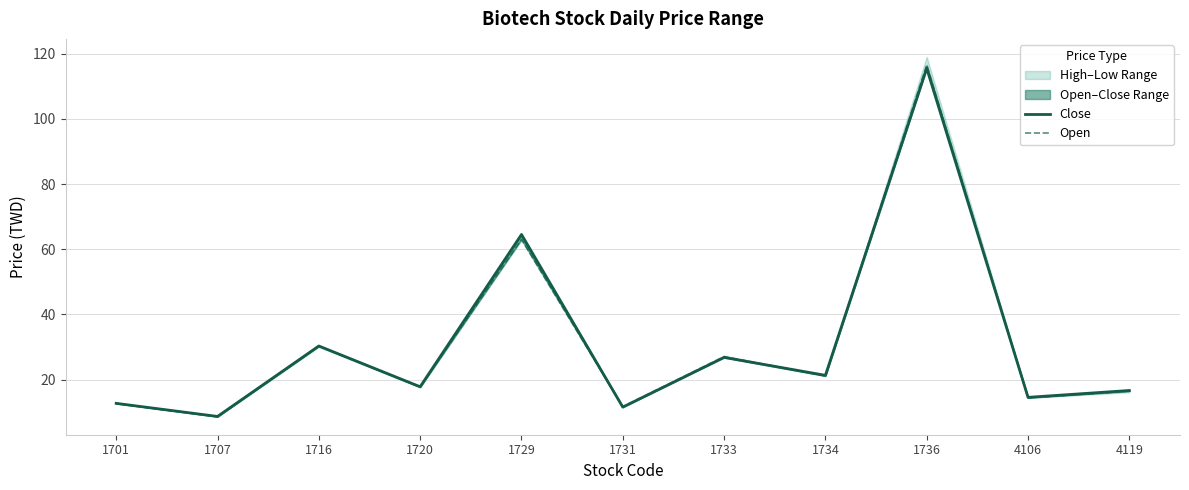

Reading left to right, transcribe all the data shown in this chart.

Close: 1701=12.7	1707=8.7	1716=30.3	1720=17.8	1729=64.5	1731=11.6	1733=26.8	1734=21.3	1736=115.5	4106=14.6	4119=16.6
Open: 1701=12.7	1707=8.6	1716=30.3	1720=17.7	1729=63.0	1731=11.7	1733=27.1	1734=21.1	1736=116.5	4106=14.4	4119=16.4